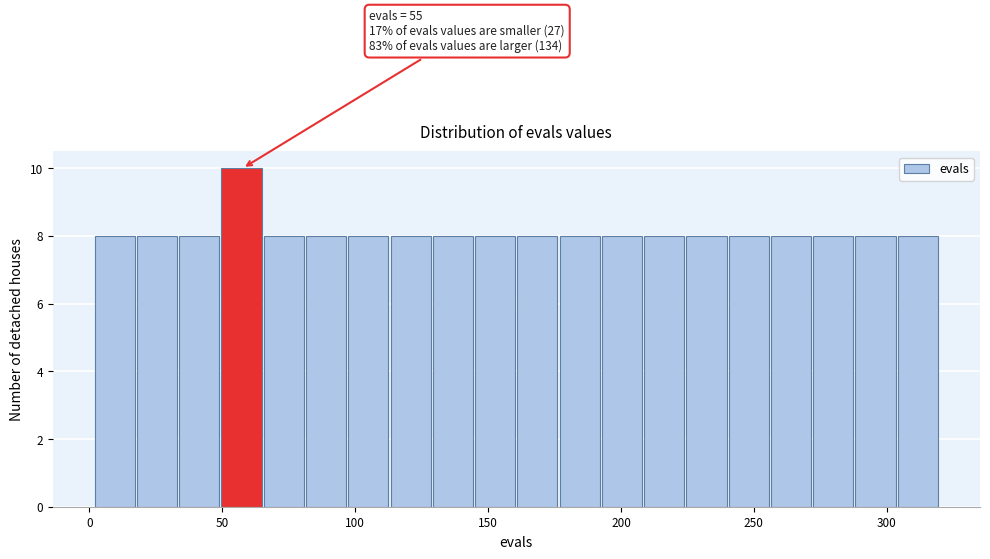

Around what value on the x-axis is the tallest bar? Give the approximate position of its centre, as read against the axis.

55